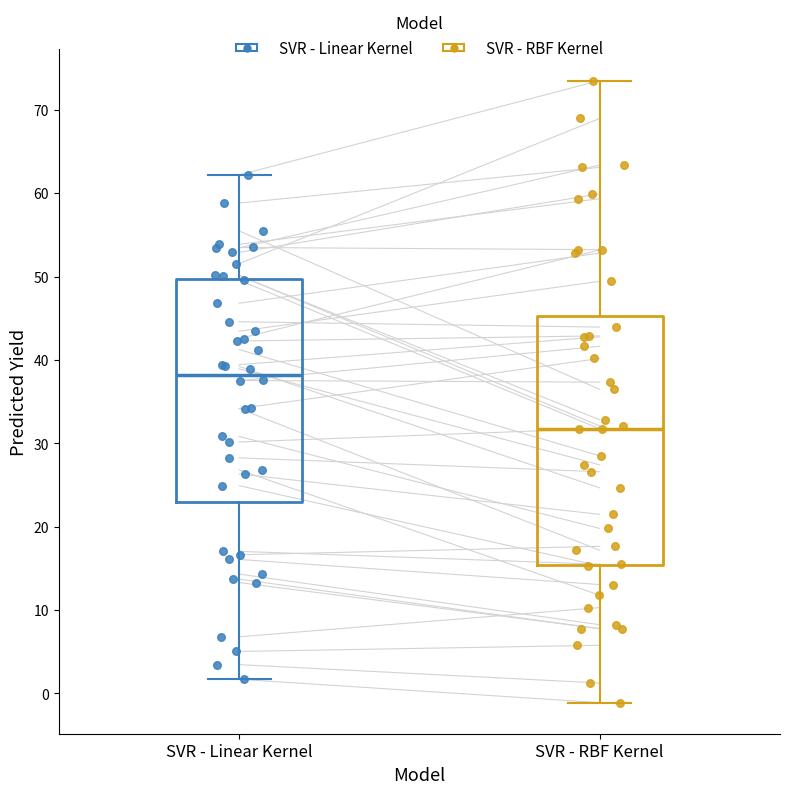

Which box is the tallest, from its lower edge to its upper edge?

SVR - RBF Kernel